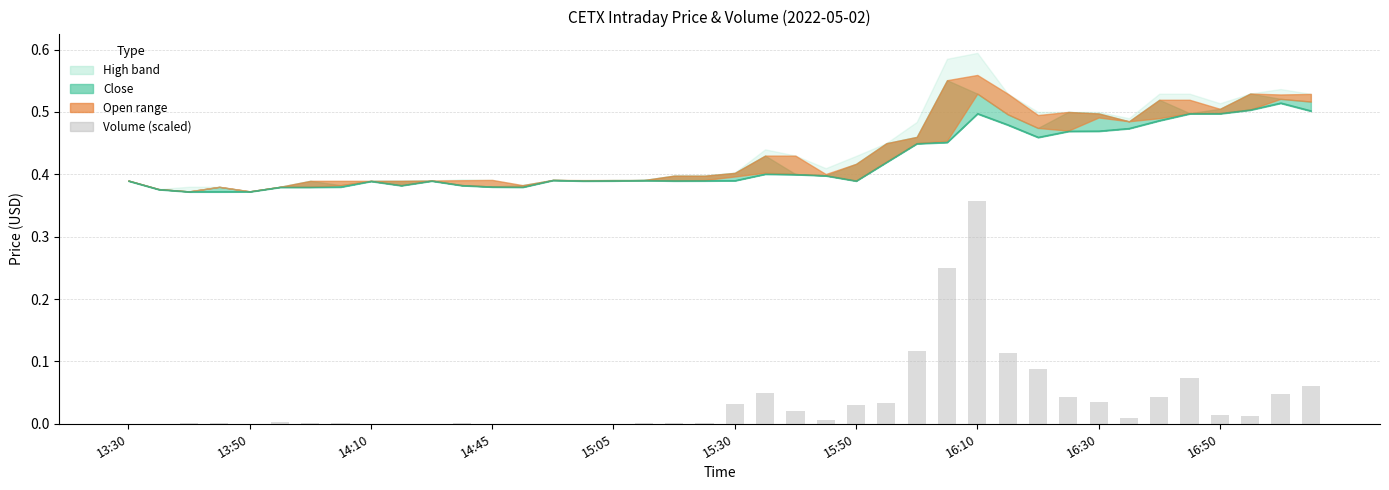

Count the number of categories in the chart.

40